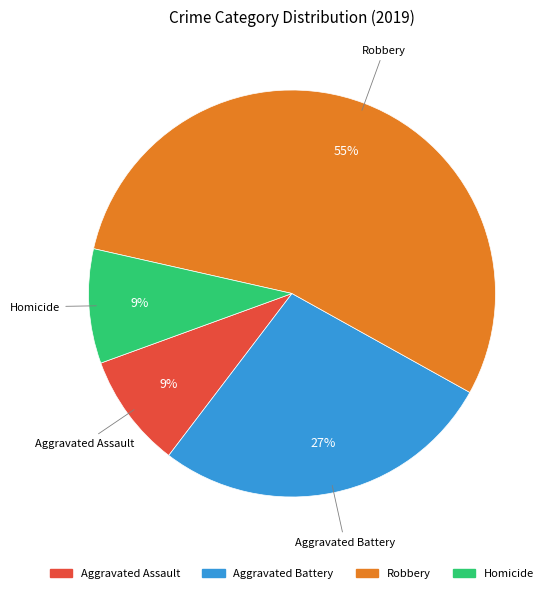

Which slice is the largest?

Robbery